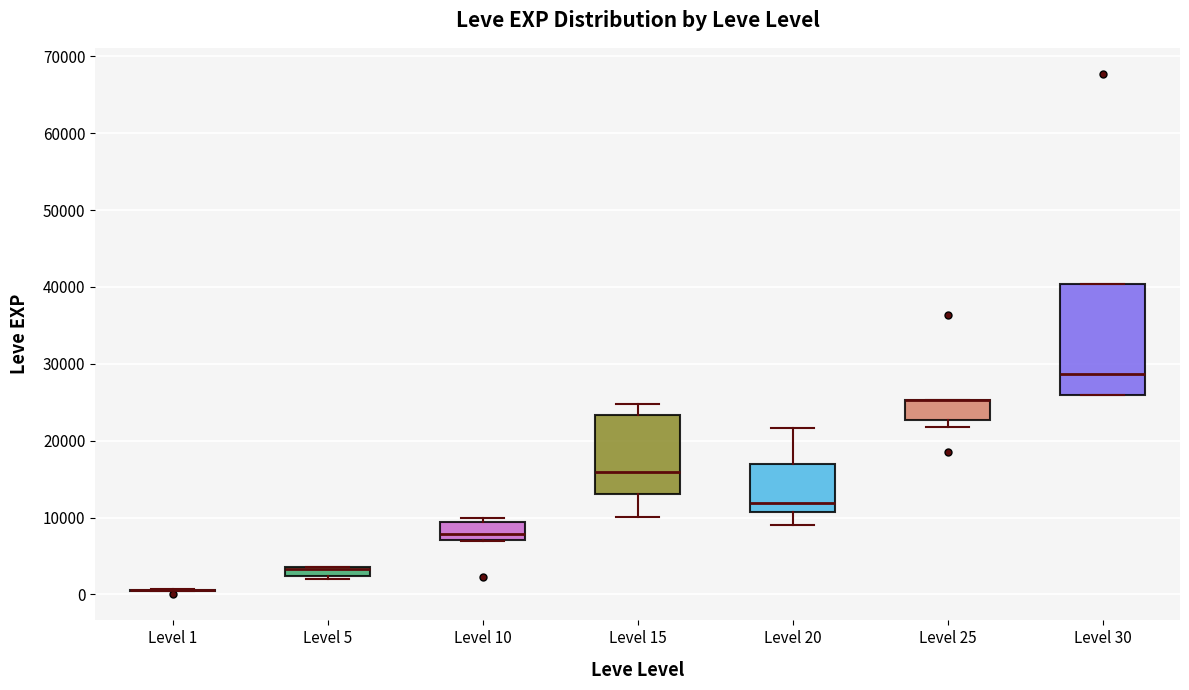

Comparing the boxes themselves (not the whiskers), which one is the tallest?

Level 30